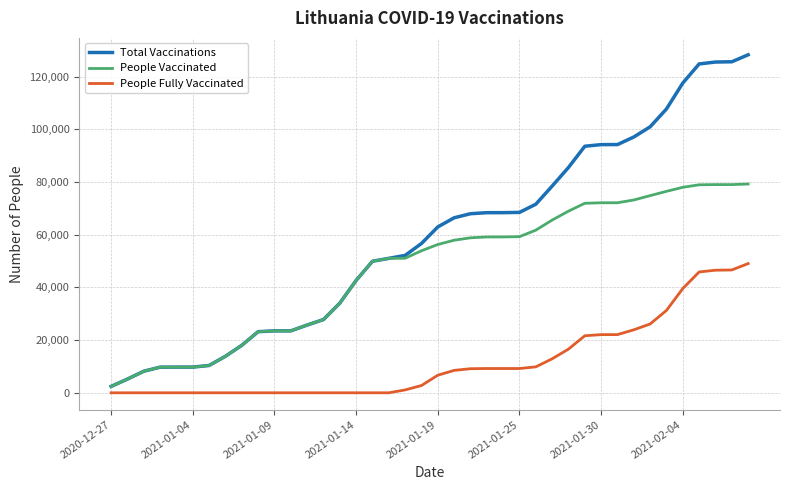

What is the maximum value for People Vaccinated?

79275